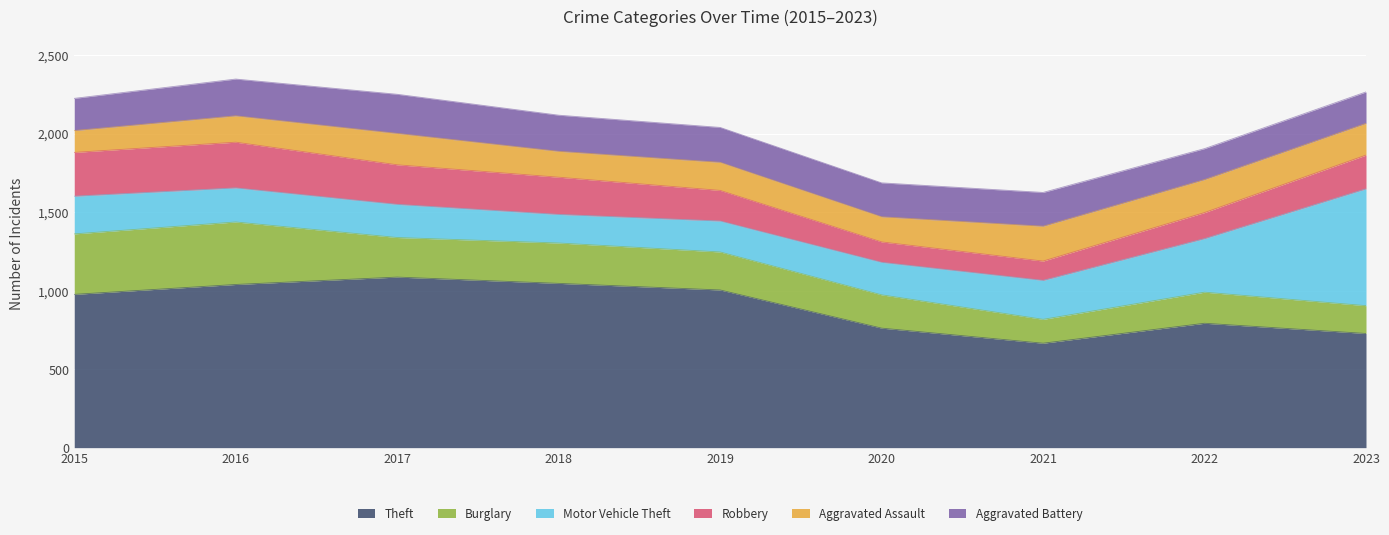

What is the spread (max minus min) of values at 2016?

871